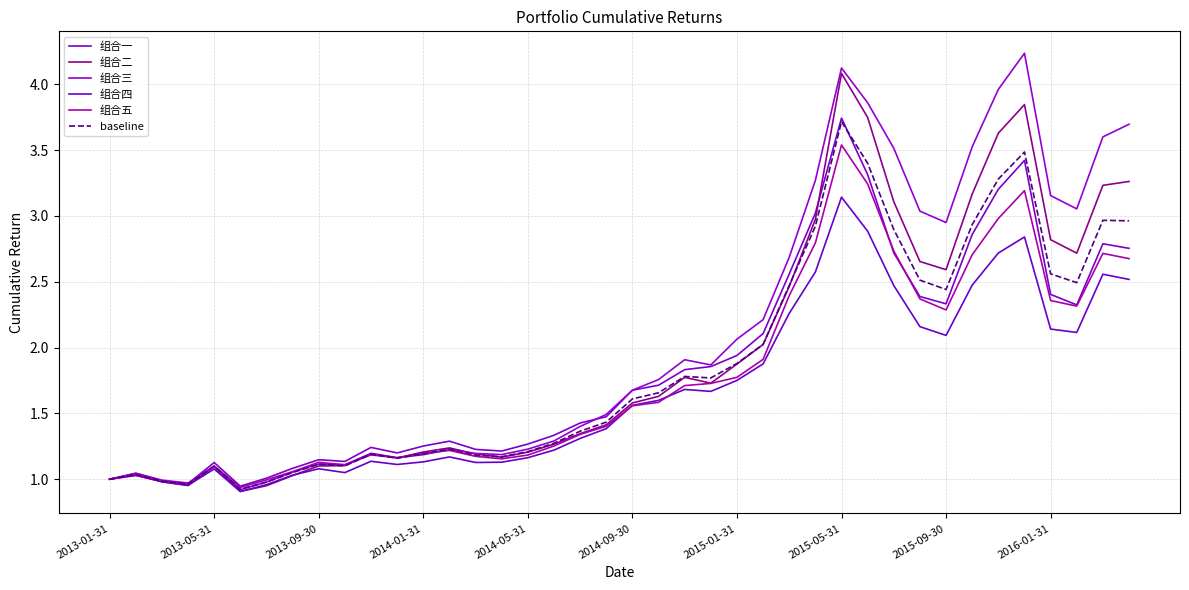

How many lines are shown in the chart?

6